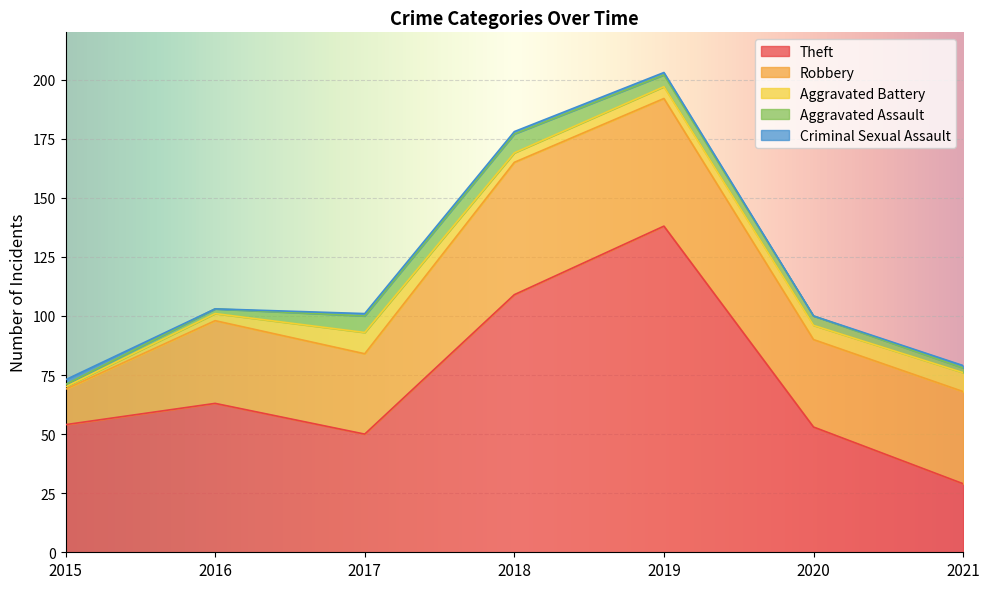

What is the total value across all series at 2018?

178